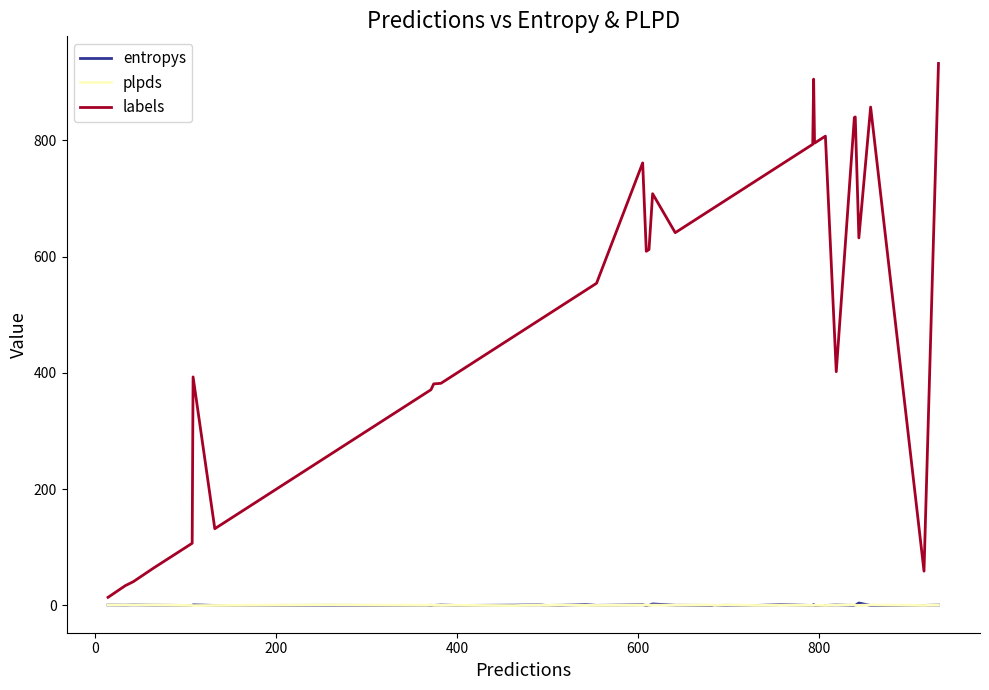

What is the maximum value for labels?

932.0